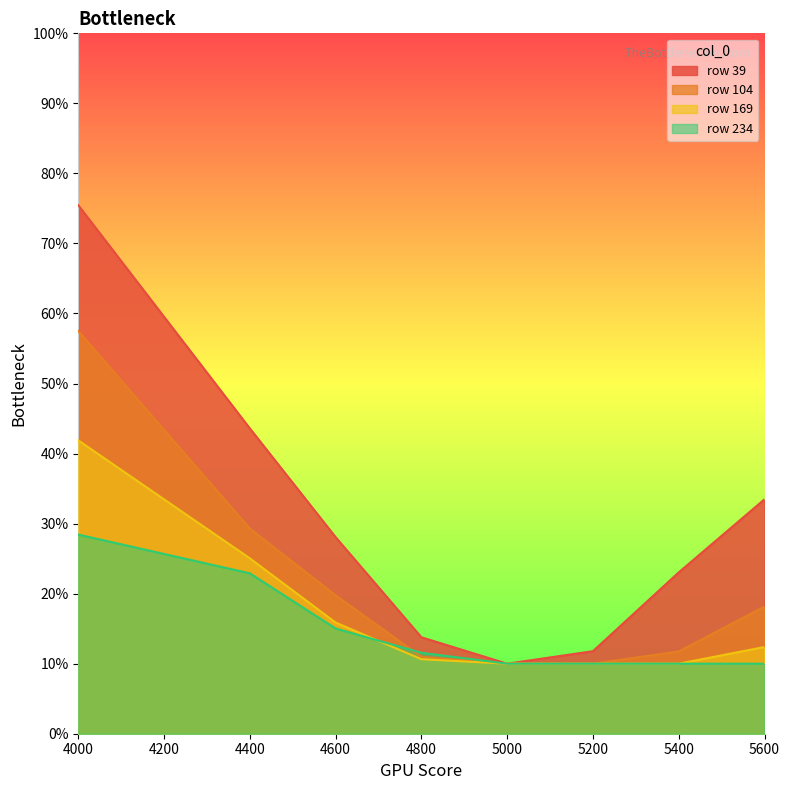

What is the maximum value shown in the chart?

0.8